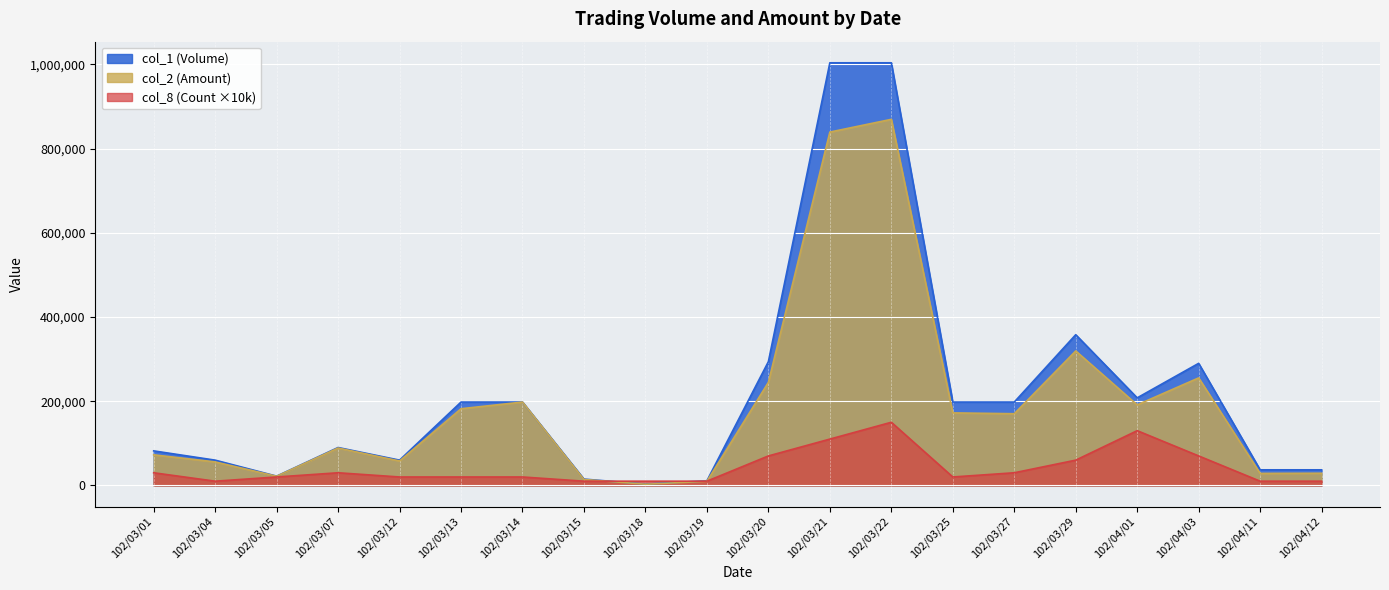

Where is the first local maximum for col_2 (Amount)?

102/03/07